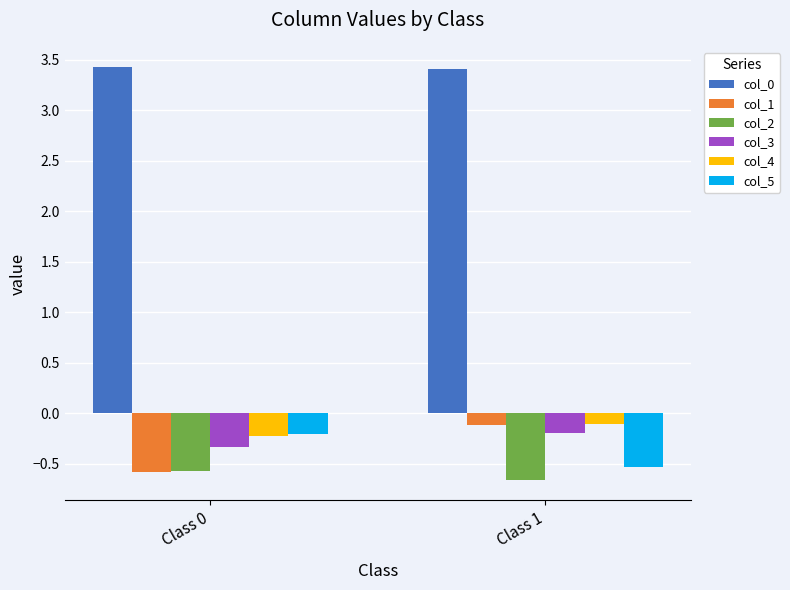

True or false: col_0 has a value of 3.4 at Class 0.

True